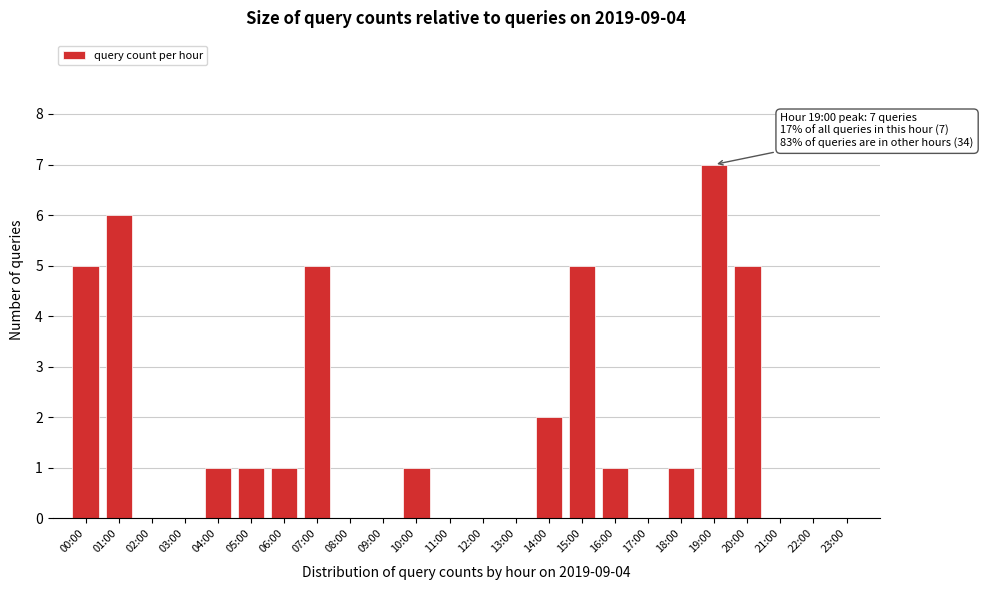

Reading right to left, extract all data points from this chart.

23:00=0	22:00=0	21:00=0	20:00=5	19:00=7	18:00=1	17:00=0	16:00=1	15:00=5	14:00=2	13:00=0	12:00=0	11:00=0	10:00=1	09:00=0	08:00=0	07:00=5	06:00=1	05:00=1	04:00=1	03:00=0	02:00=0	01:00=6	00:00=5